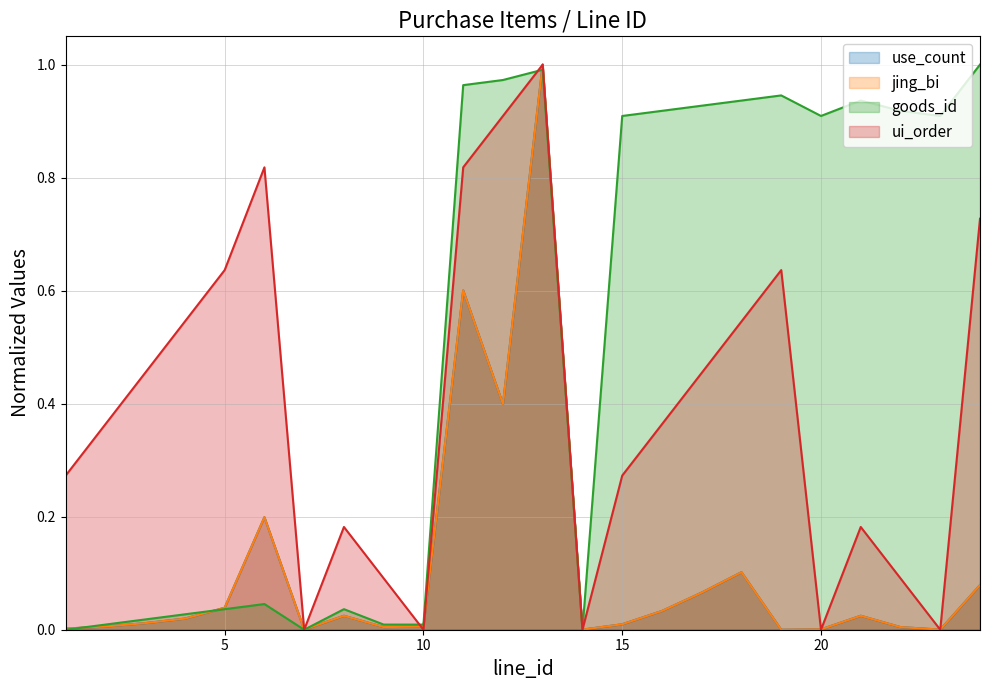

Reading left to right, transcribe all the data shown in this chart.

use_count: 1=0.0	2=0.0	3=0.0	4=0.0	5=0.0	6=0.2	7=0.0	8=0.0	9=0.0	10=0.0	11=0.6	12=0.4	13=1.0	14=0.0	15=0.0	16=0.0	17=0.1	18=0.1	19=0.0	20=0.0	21=0.0	22=0.0	23=0.0	24=0.1
jing_bi: 1=0.0	2=0.0	3=0.0	4=0.0	5=0.0	6=0.2	7=0.0	8=0.0	9=0.0	10=0.0	11=0.6	12=0.4	13=1.0	14=0.0	15=0.0	16=0.0	17=0.1	18=0.1	19=0.0	20=0.0	21=0.0	22=0.0	23=0.0	24=0.1
goods_id: 1=0.0	2=0.0	3=0.0	4=0.0	5=0.0	6=0.0	7=0.0	8=0.0	9=0.0	10=0.0	11=1.0	12=1.0	13=1.0	14=0.0	15=0.9	16=0.9	17=0.9	18=0.9	19=0.9	20=0.9	21=0.9	22=0.9	23=0.9	24=1.0
ui_order: 1=0.3	2=0.4	3=0.5	4=0.5	5=0.6	6=0.8	7=0.0	8=0.2	9=0.1	10=0.0	11=0.8	12=0.9	13=1.0	14=0.0	15=0.3	16=0.4	17=0.5	18=0.5	19=0.6	20=0.0	21=0.2	22=0.1	23=0.0	24=0.7